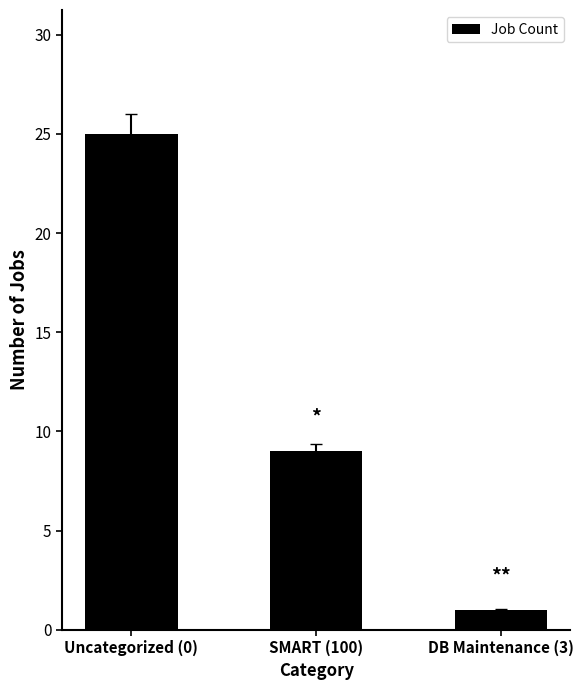

At which label is the value closest to 13?

SMART (100)